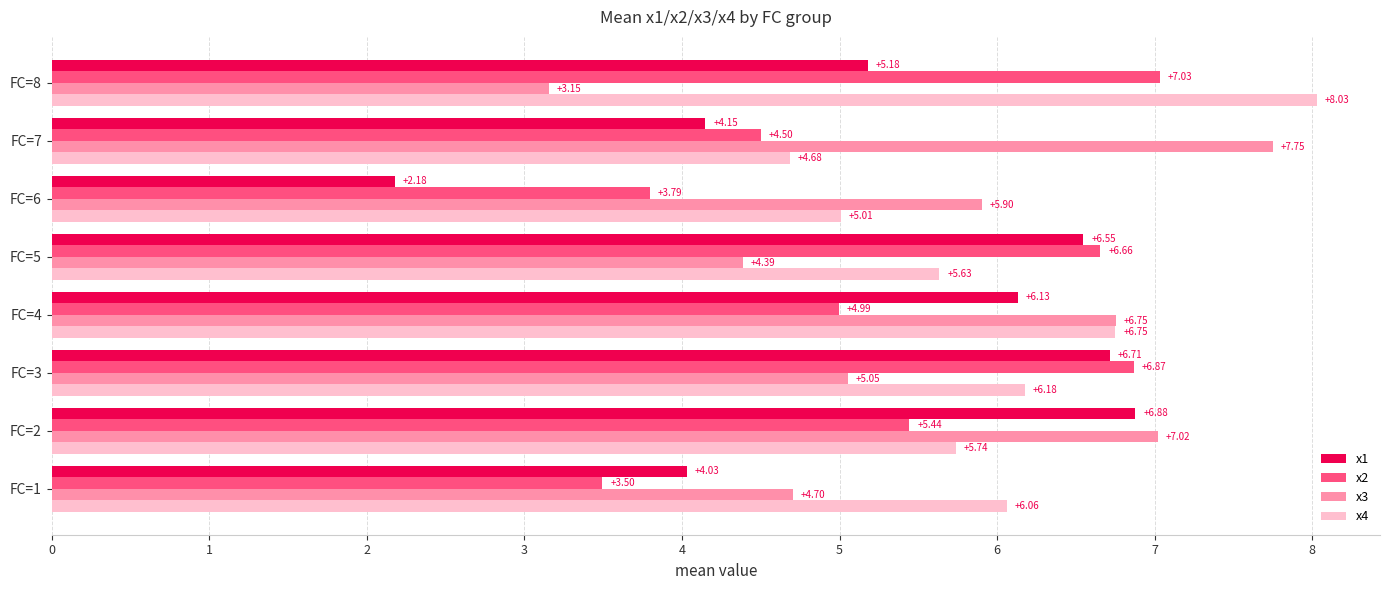

What is the minimum value for x2?

3.5